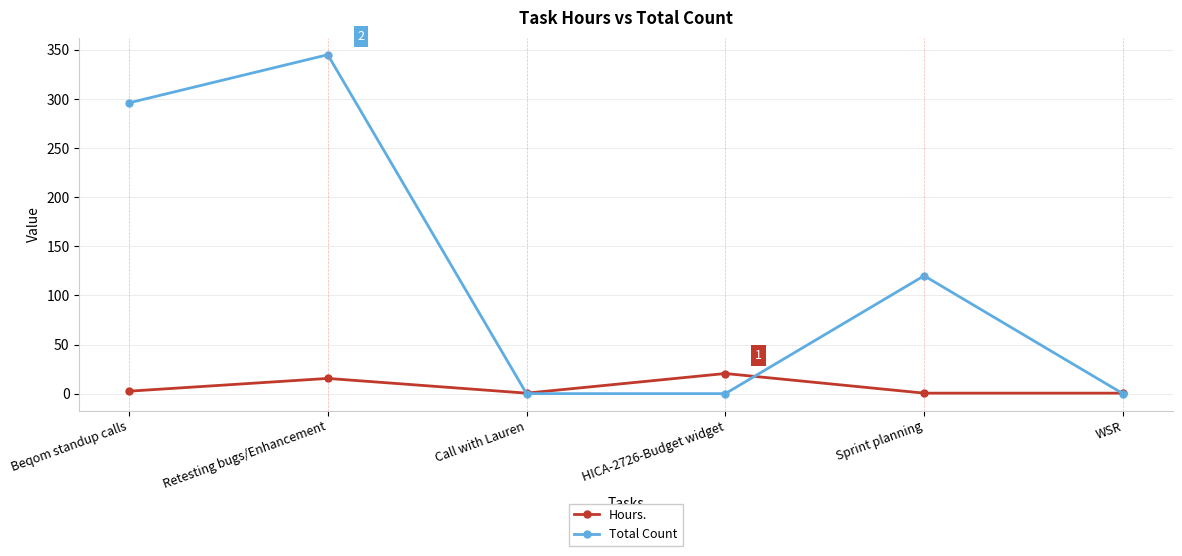

At how many categories does at least one series exceed 29?

3